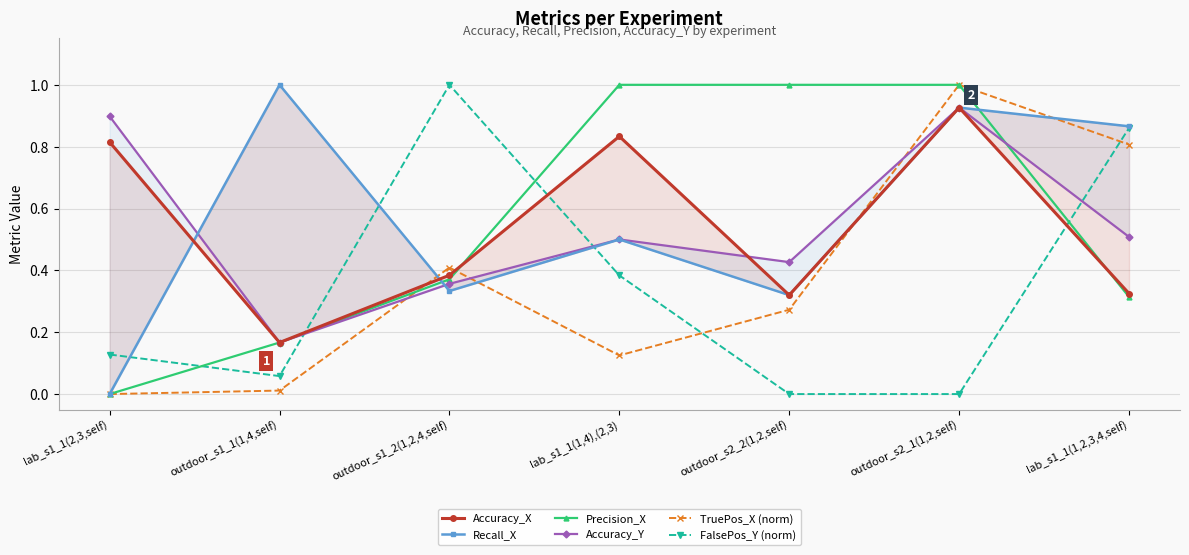

Reading left to right, extract all data points from this chart.

Accuracy_X: lab_s1_1(2,3,self)=0.8	outdoor_s1_1(1,4,self)=0.2	outdoor_s1_2(1,2,4,self)=0.4	lab_s1_1(1,4),(2,3)=0.8	outdoor_s2_2(1,2,self)=0.3	outdoor_s2_1(1,2,self)=0.9	lab_s1_1(1,2,3,4,self)=0.3
Recall_X: lab_s1_1(2,3,self)=0.0	outdoor_s1_1(1,4,self)=1.0	outdoor_s1_2(1,2,4,self)=0.3	lab_s1_1(1,4),(2,3)=0.5	outdoor_s2_2(1,2,self)=0.3	outdoor_s2_1(1,2,self)=0.9	lab_s1_1(1,2,3,4,self)=0.9
Precision_X: lab_s1_1(2,3,self)=0.0	outdoor_s1_1(1,4,self)=0.2	outdoor_s1_2(1,2,4,self)=0.4	lab_s1_1(1,4),(2,3)=1.0	outdoor_s2_2(1,2,self)=1.0	outdoor_s2_1(1,2,self)=1.0	lab_s1_1(1,2,3,4,self)=0.3
Accuracy_Y: lab_s1_1(2,3,self)=0.9	outdoor_s1_1(1,4,self)=0.2	outdoor_s1_2(1,2,4,self)=0.4	lab_s1_1(1,4),(2,3)=0.5	outdoor_s2_2(1,2,self)=0.4	outdoor_s2_1(1,2,self)=0.9	lab_s1_1(1,2,3,4,self)=0.5
TruePos_X (norm): lab_s1_1(2,3,self)=0.0	outdoor_s1_1(1,4,self)=0.0	outdoor_s1_2(1,2,4,self)=0.4	lab_s1_1(1,4),(2,3)=0.1	outdoor_s2_2(1,2,self)=0.3	outdoor_s2_1(1,2,self)=1.0	lab_s1_1(1,2,3,4,self)=0.8
FalsePos_Y (norm): lab_s1_1(2,3,self)=0.1	outdoor_s1_1(1,4,self)=0.1	outdoor_s1_2(1,2,4,self)=1.0	lab_s1_1(1,4),(2,3)=0.4	outdoor_s2_2(1,2,self)=0.0	outdoor_s2_1(1,2,self)=0.0	lab_s1_1(1,2,3,4,self)=0.9